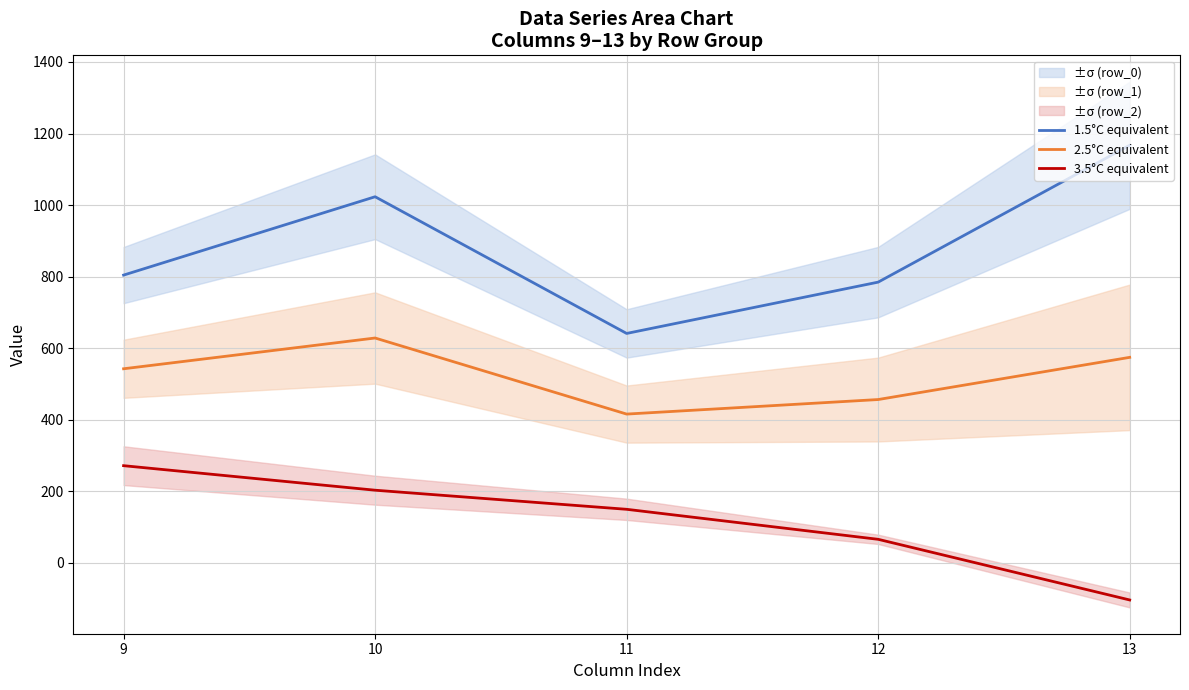

Reading left to right, list all the values displayed in this chart.

1.5°C equivalent: 9=804.0	10=1023.2	11=640.9	12=784.4	13=1167.2
2.5°C equivalent: 9=542.1	10=628.1	11=415.4	12=456.1	13=574.0
3.5°C equivalent: 9=271.1	10=202.5	11=149.1	12=65.2	13=-104.4